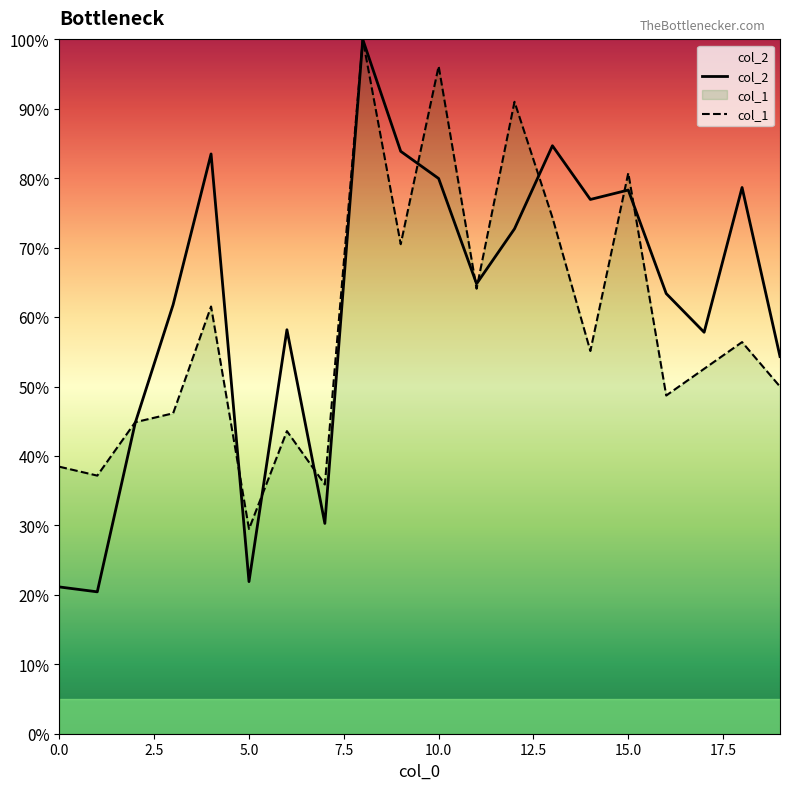

The value of col_1 at 14 is 0.6. True or false?

True